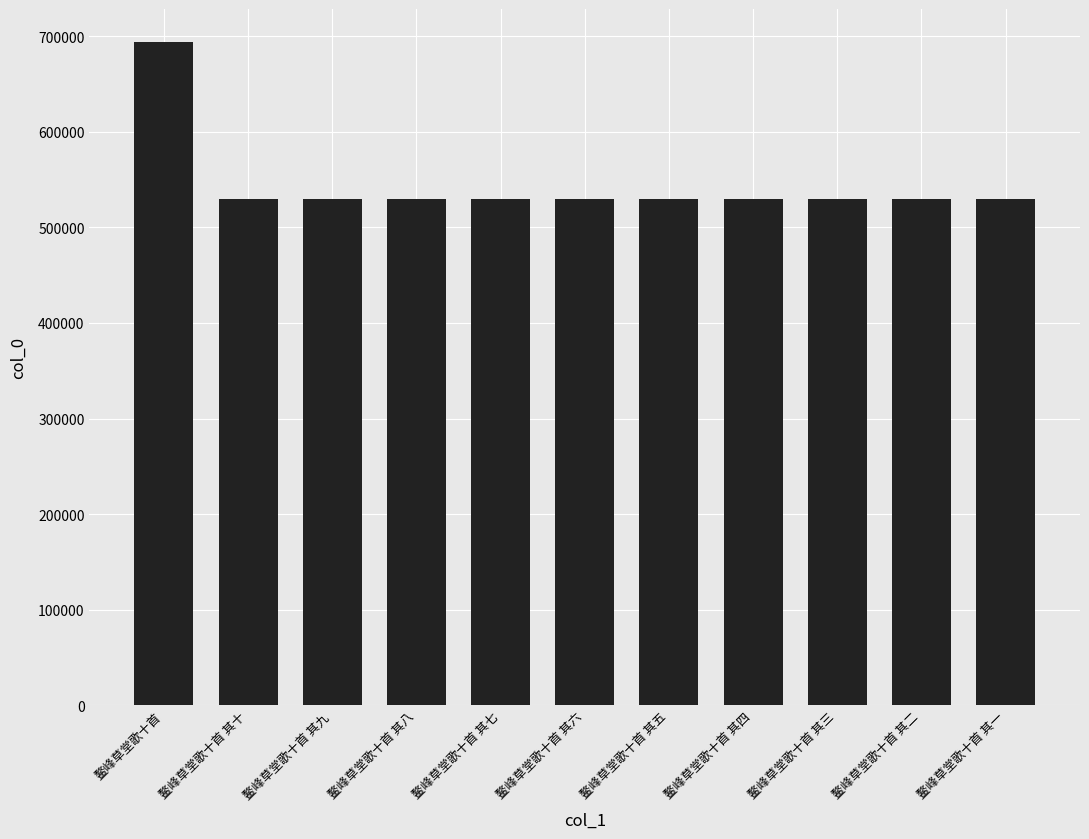

What is the difference between the maximum and minimum values?

164101